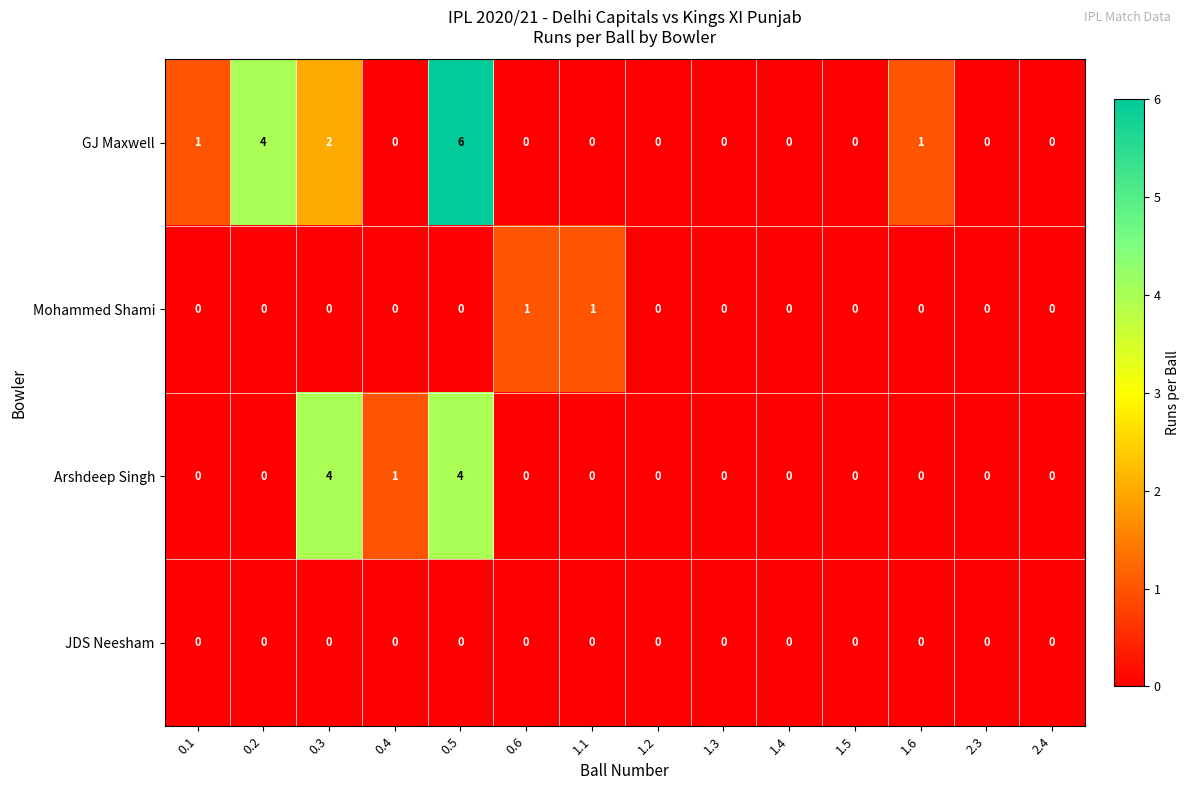

Which series has the largest range (max minus min)?

GJ Maxwell